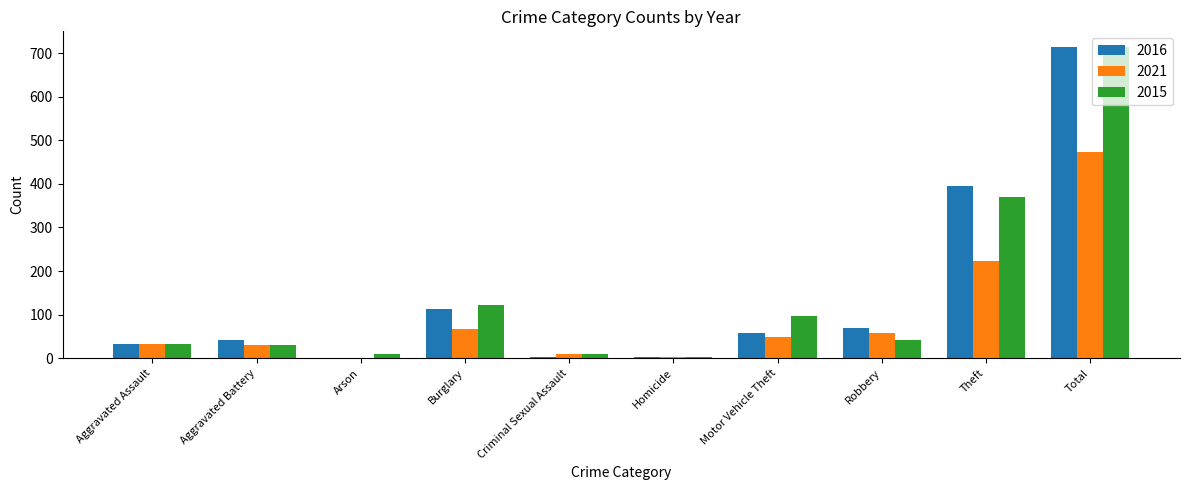

The value of 2015 at Burglary is 63. True or false?

False